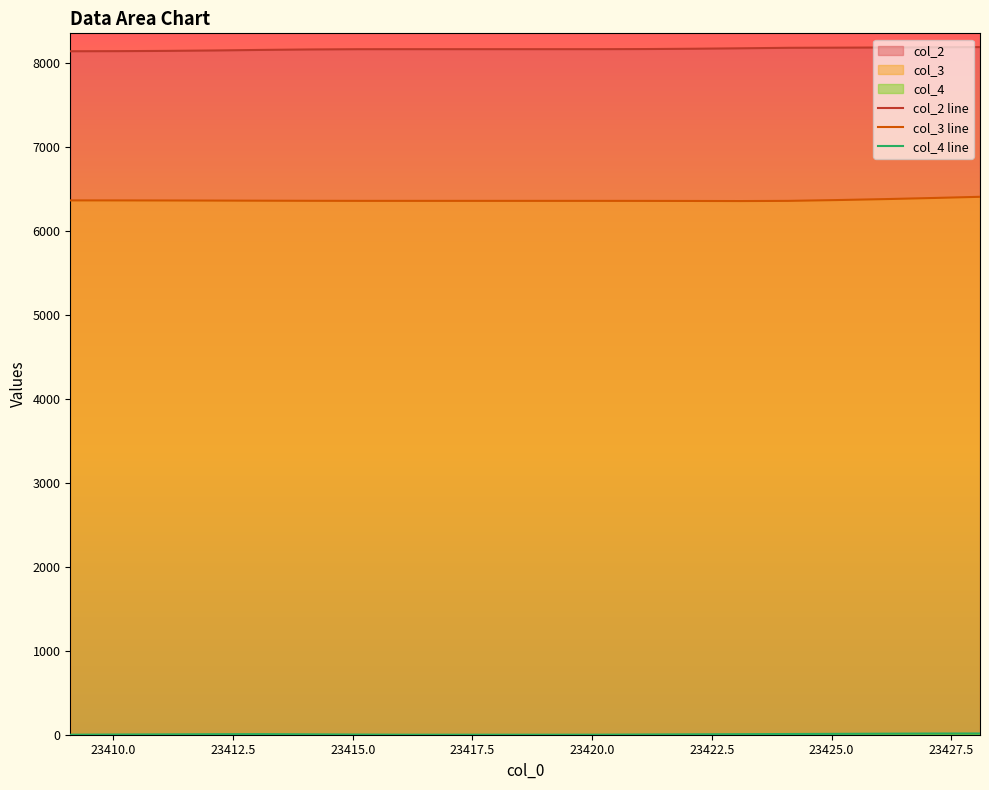

What is the value of the col_4 line point at the 15th from the left?

6.4